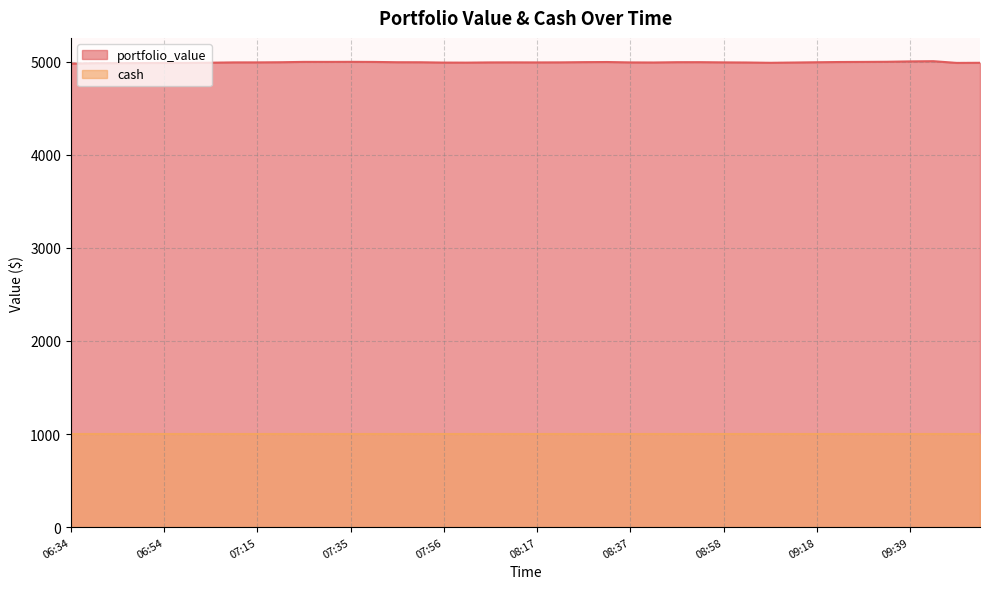

Count the number of categories in the chart.

40